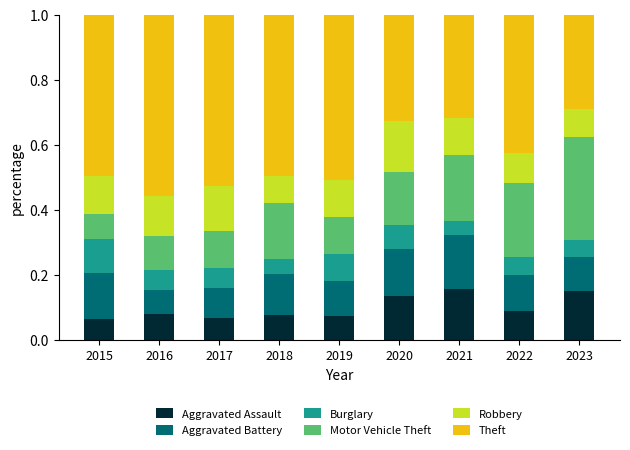

Count the Motor Vehicle Theft values in the range 0 to 1.

9